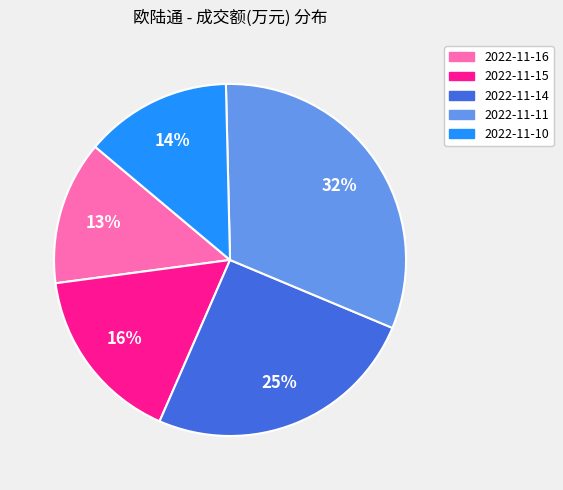

Does 2022-11-10 account for over 50% of the chart?

No